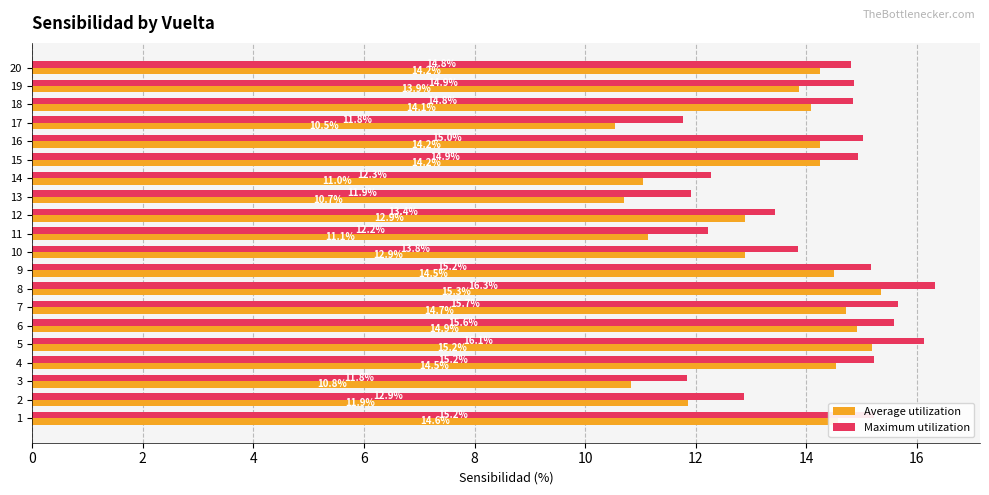

How many distinct data groups are displayed?

2